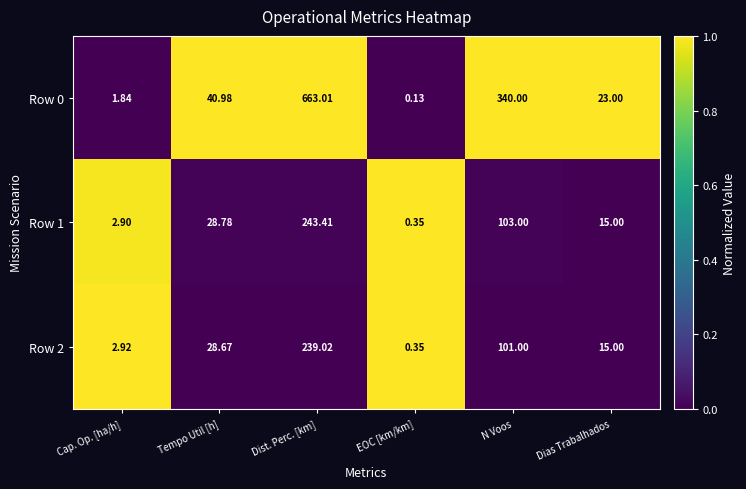

Is the value of Row 0 at N Voos greater than the value of Row 2 at Tempo Util [h]?

Yes